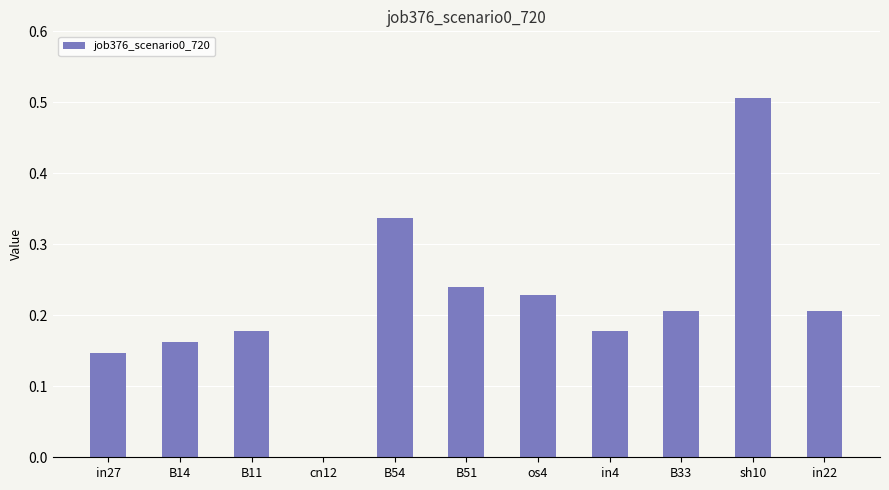

The chart shows a value of 0.1 at B11. True or false?

False